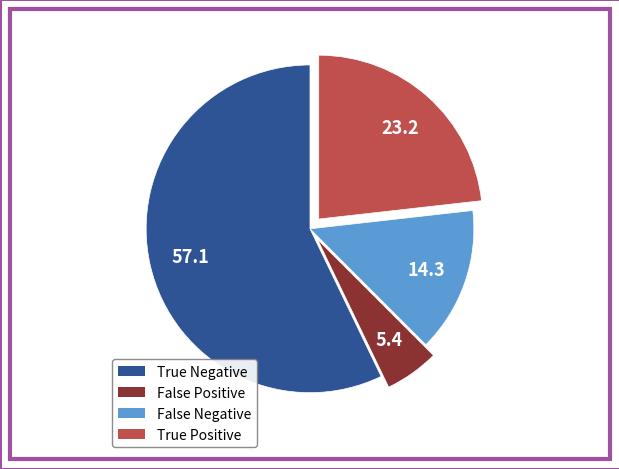

Is the sum of True Negative and False Positive greater than half?

Yes